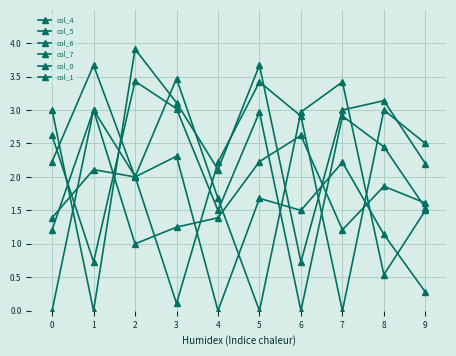

How many values in col_7 are above zero?

9